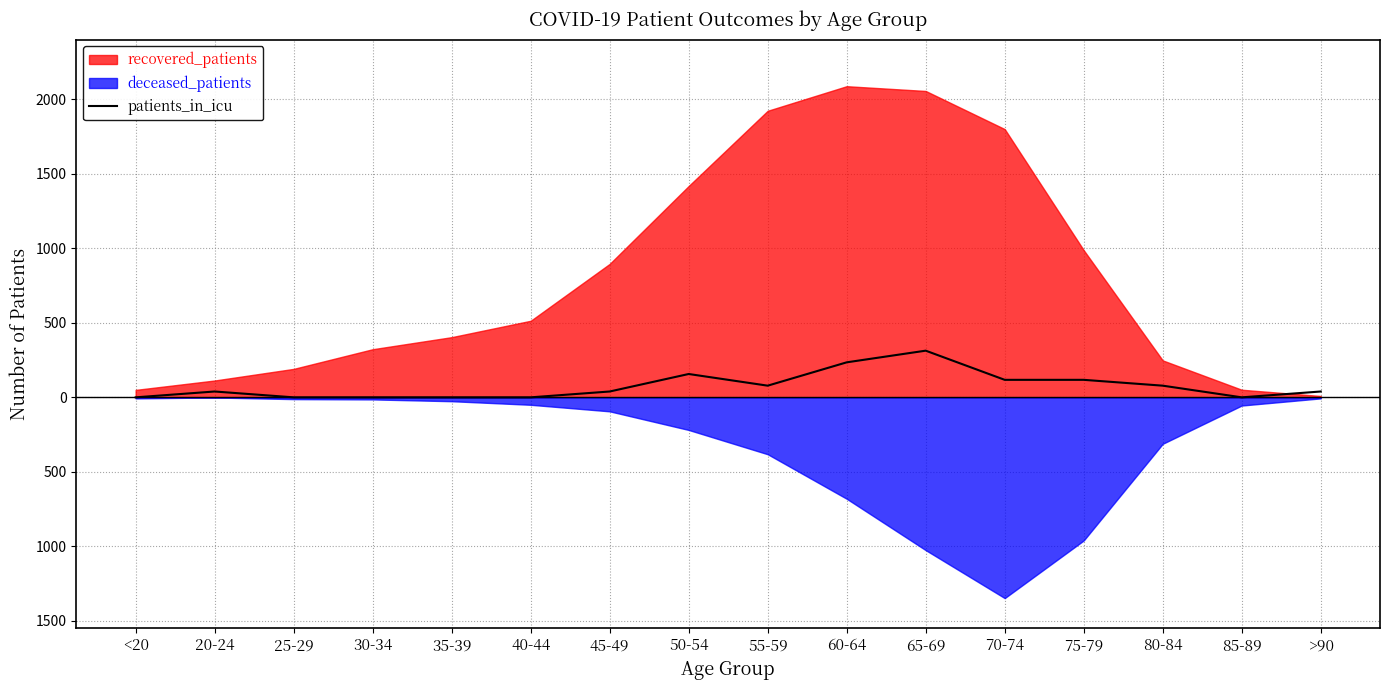

What is the value of the 12th point from the left?

117.5